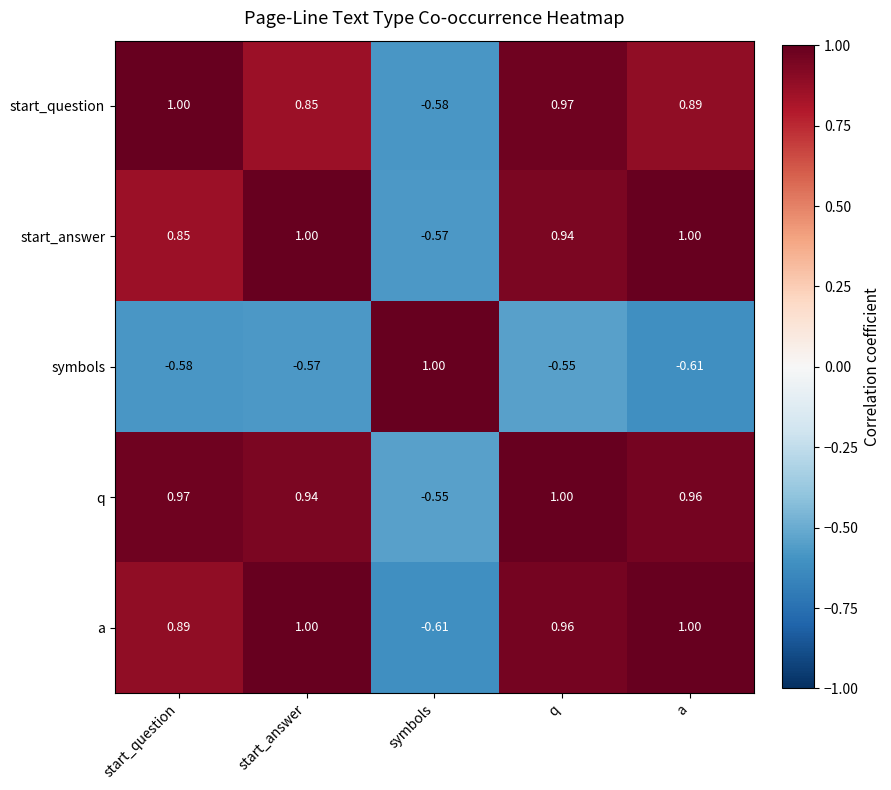

List the labels in order of start_question value, smallest first.

symbols, start_answer, a, q, start_question